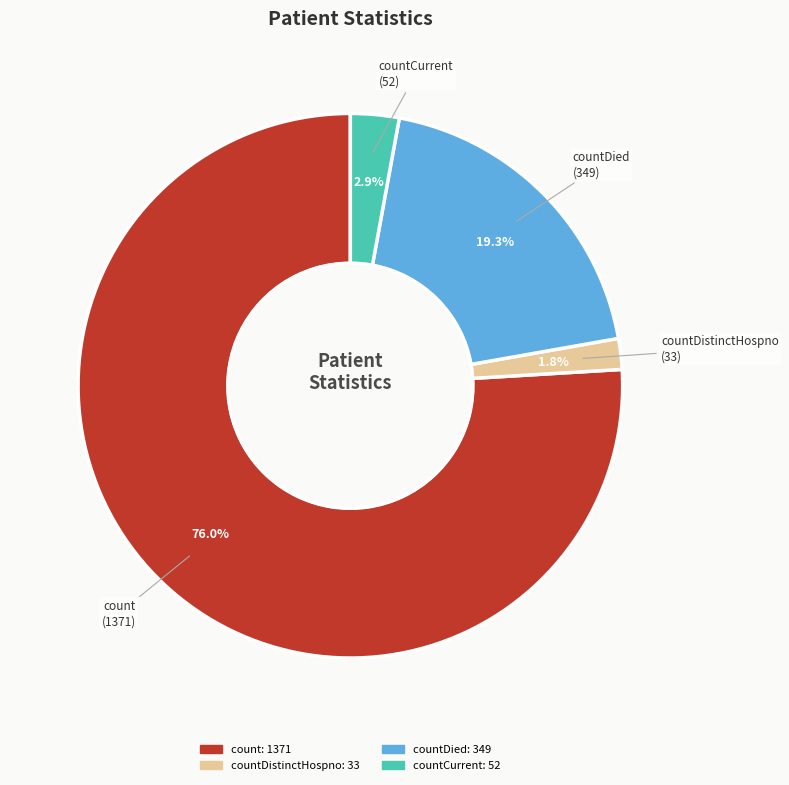

Is there any slice that represents more than half of the pie?

Yes